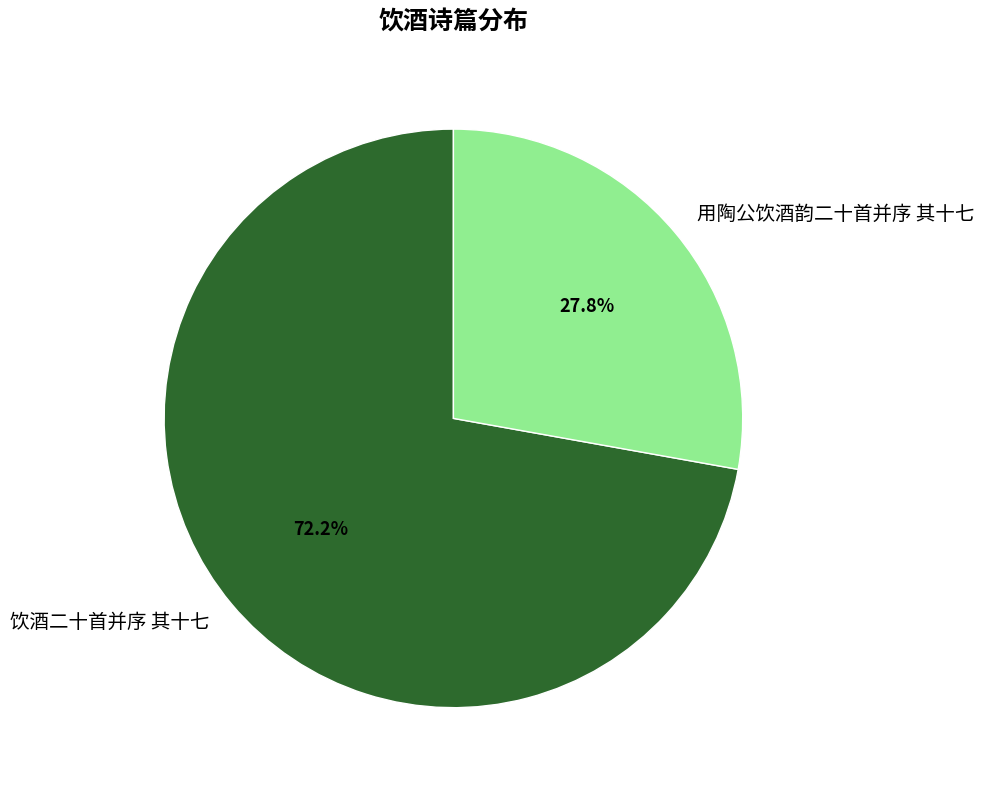

What is the smallest slice in the pie chart?

用陶公饮酒韵二十首并序 其十七